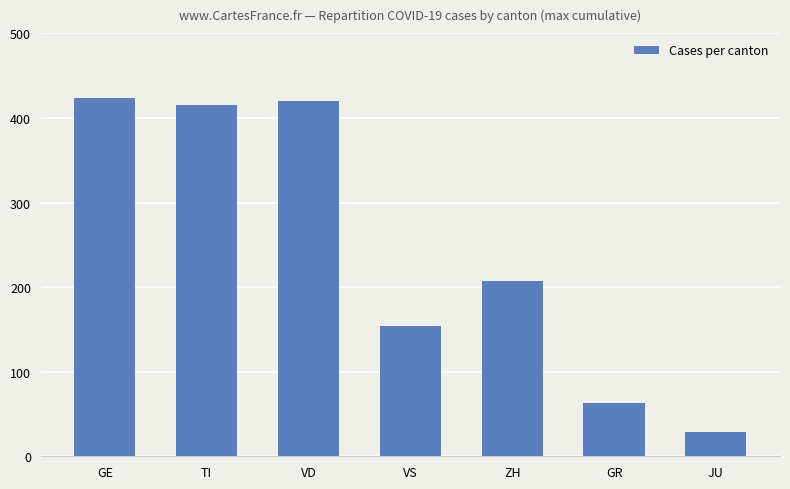

Reading right to left, transcribe all the data shown in this chart.

29	63	207	154	420	415	424